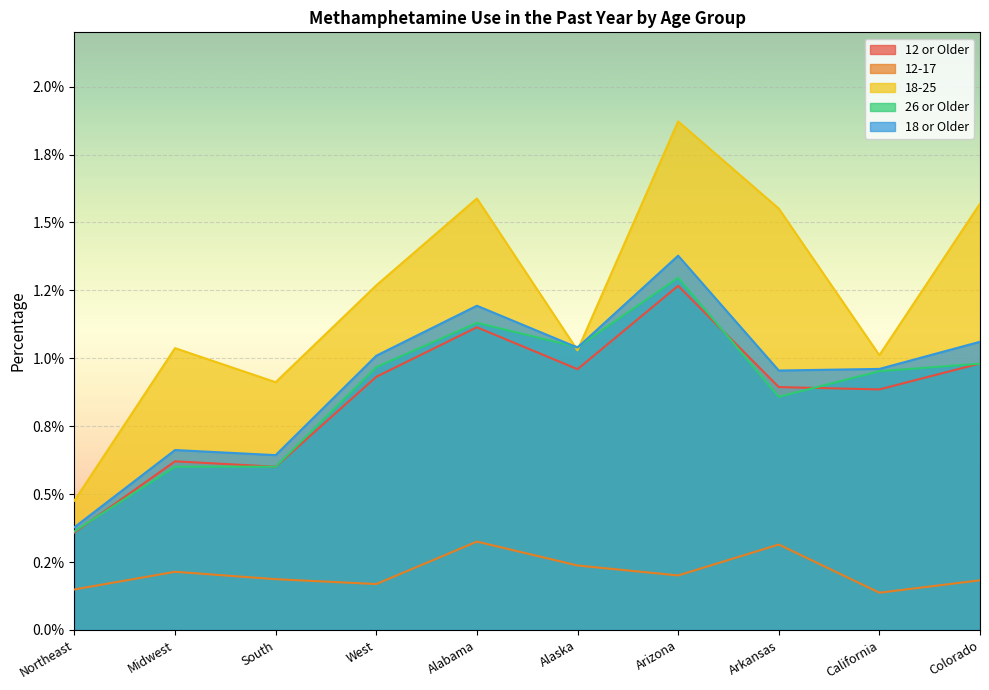

What are all the series names shown in the legend?

12 or Older, 12-17, 18-25, 26 or Older, 18 or Older